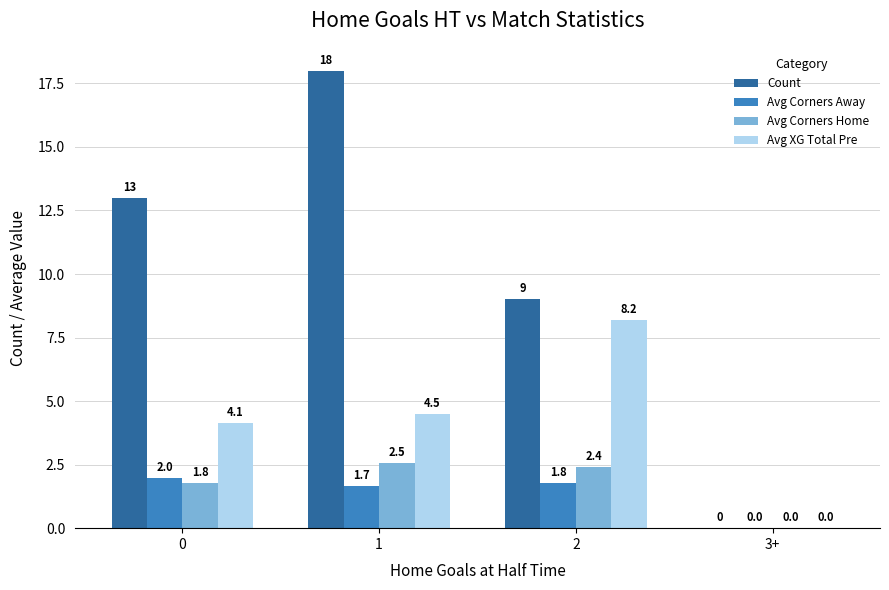

How many values in Avg Corners Home are above zero?

3